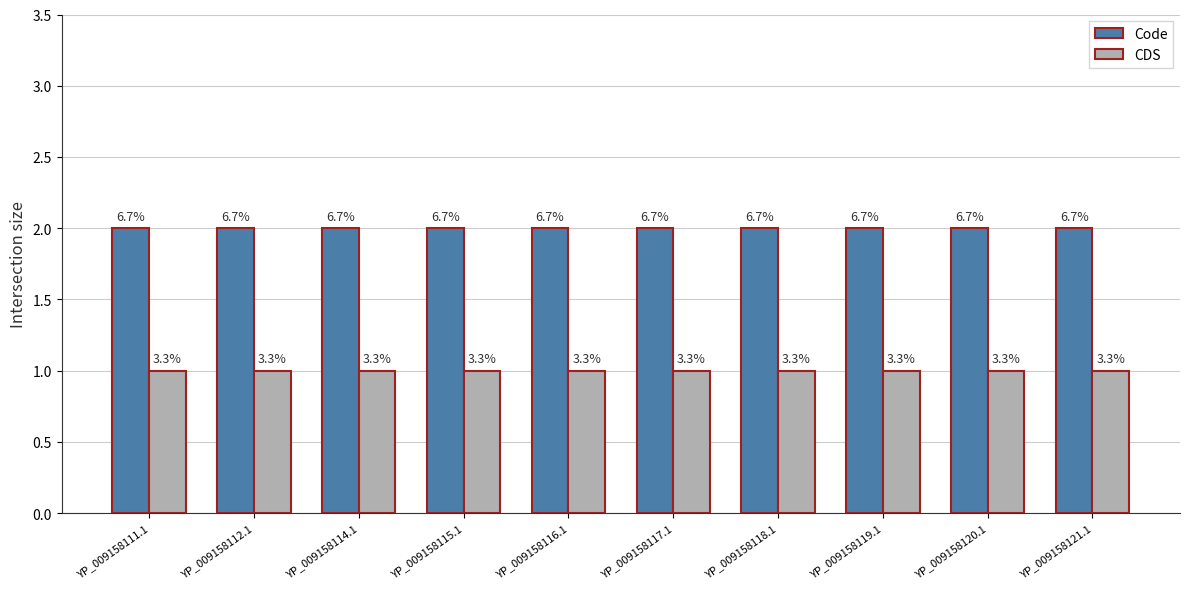

List the series in order of their peak value, highest first.

Code, CDS